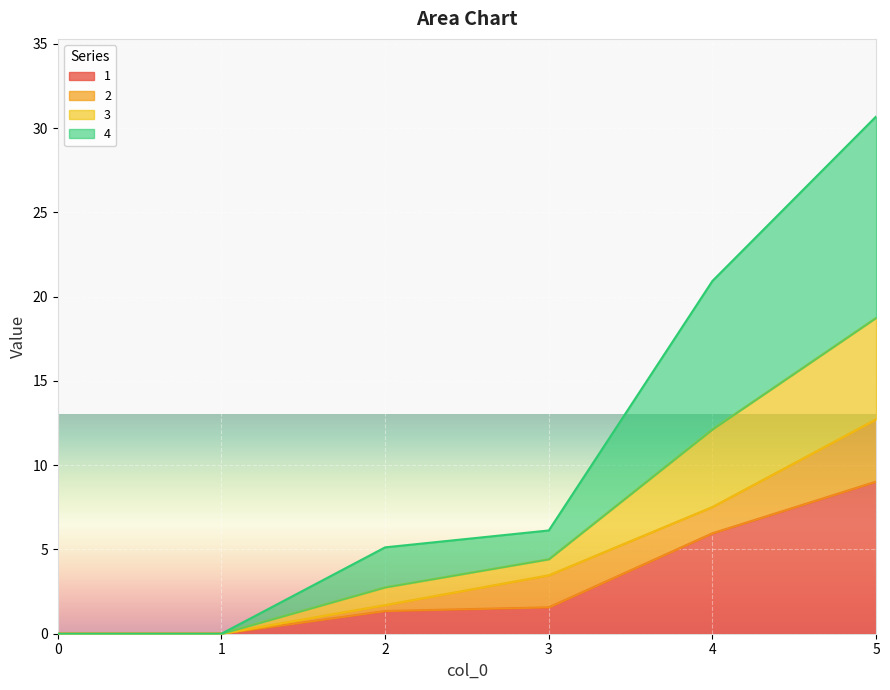

What is the highest value of the 1 series?

9.0